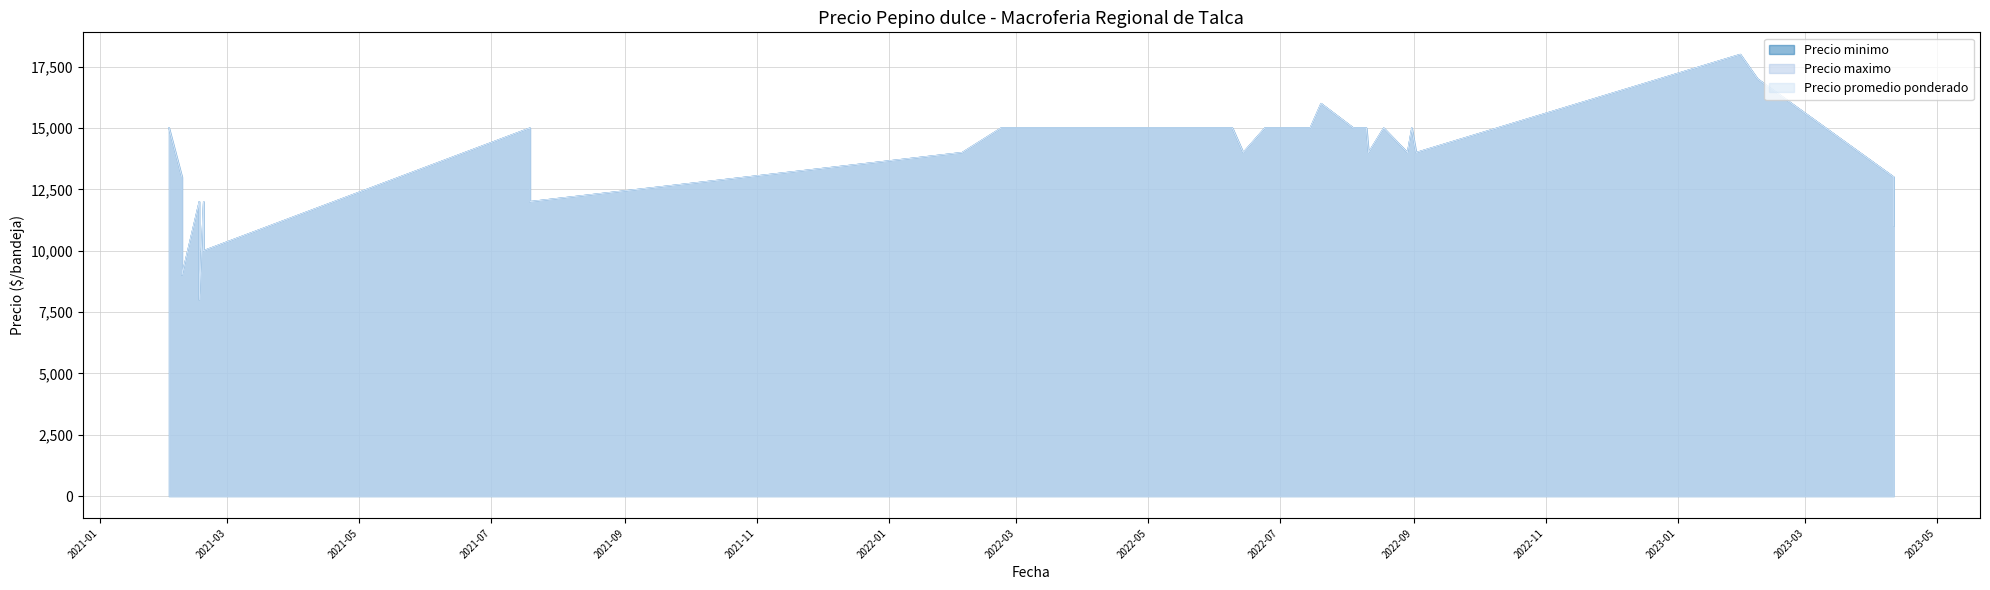

What is the average value of the Precio promedio ponderado series?

13925